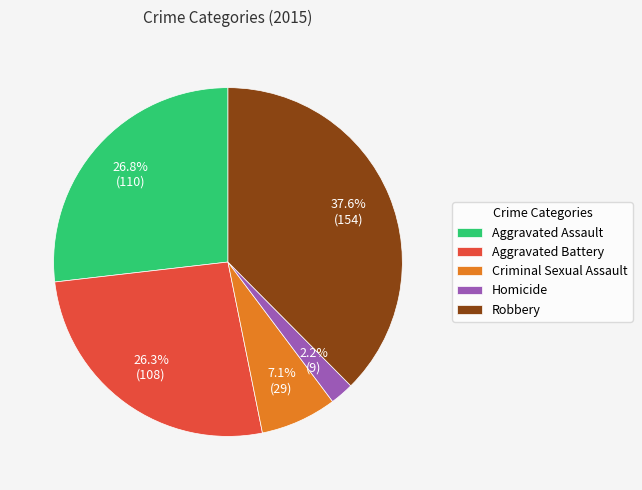

Which category has the smallest portion of the pie?

Homicide